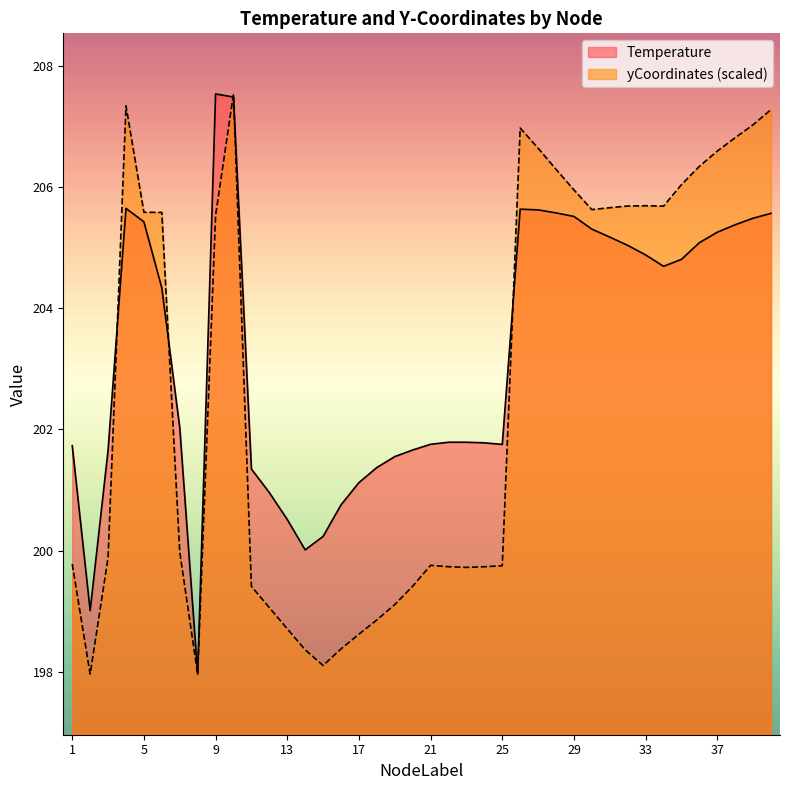

At which category is the sum across all series the highest?

10